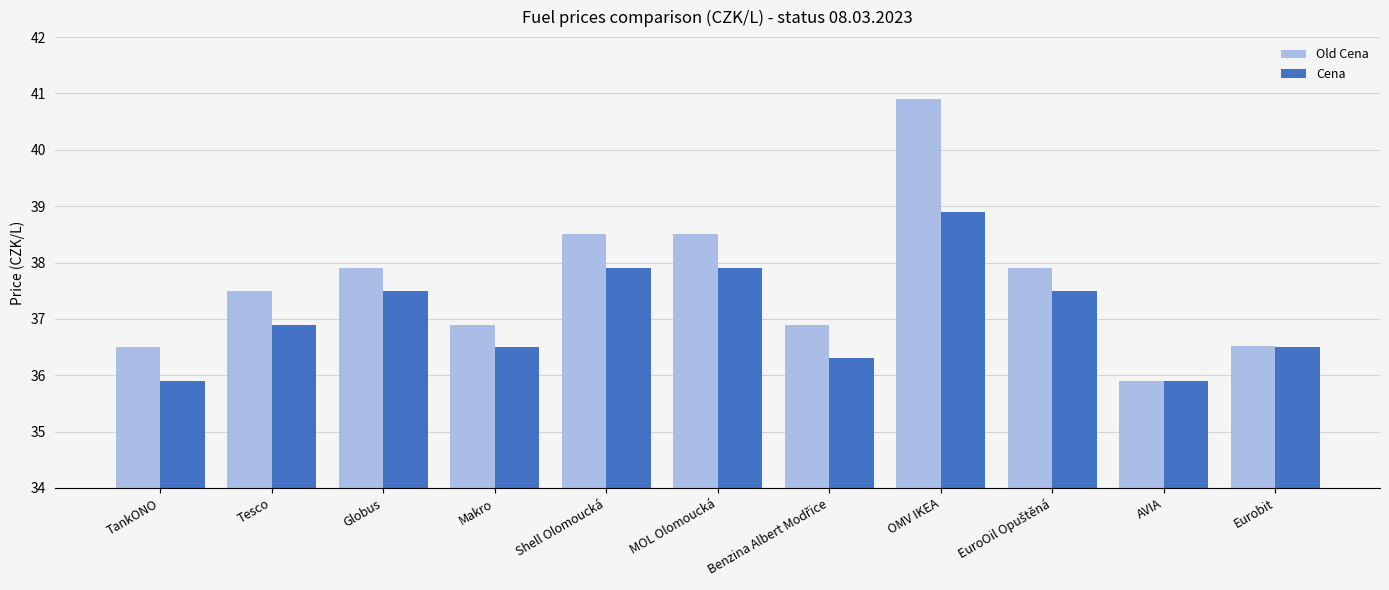

Reading right to left, what are all the values shown in this chart?

Old Cena: 36.5	35.9	37.9	40.9	36.9	38.5	38.5	36.9	37.9	37.5	36.5
Cena: 36.5	35.9	37.5	38.9	36.3	37.9	37.9	36.5	37.5	36.9	35.9